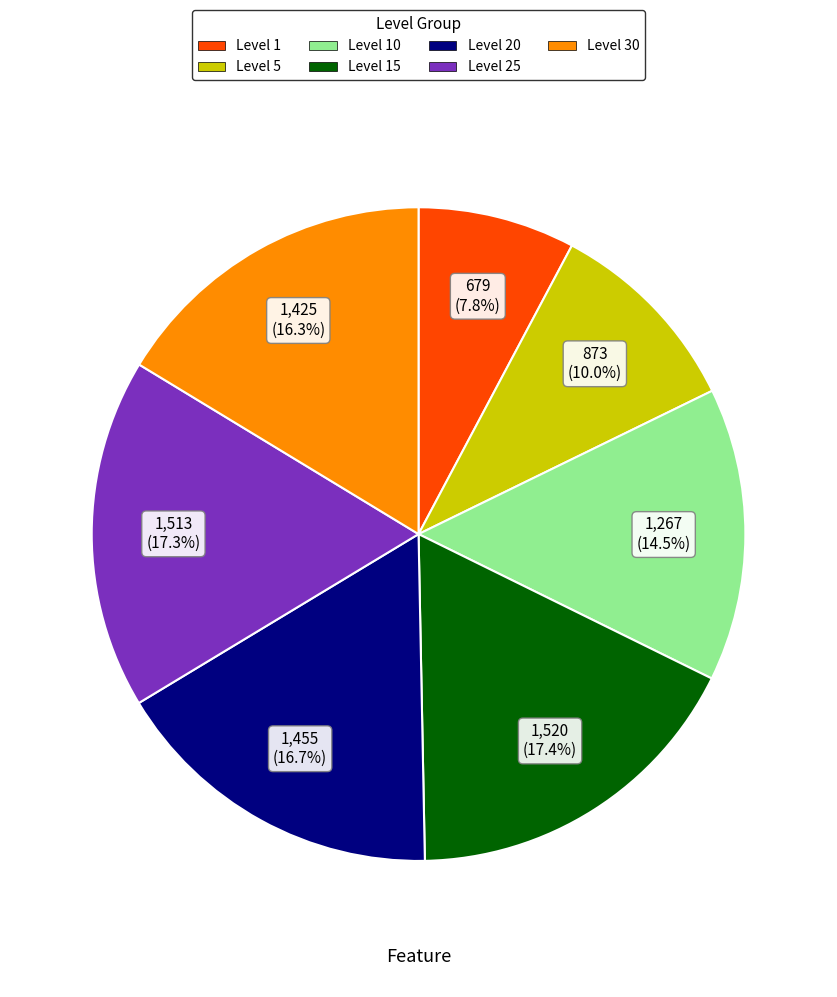

Is there any slice that represents more than half of the pie?

No